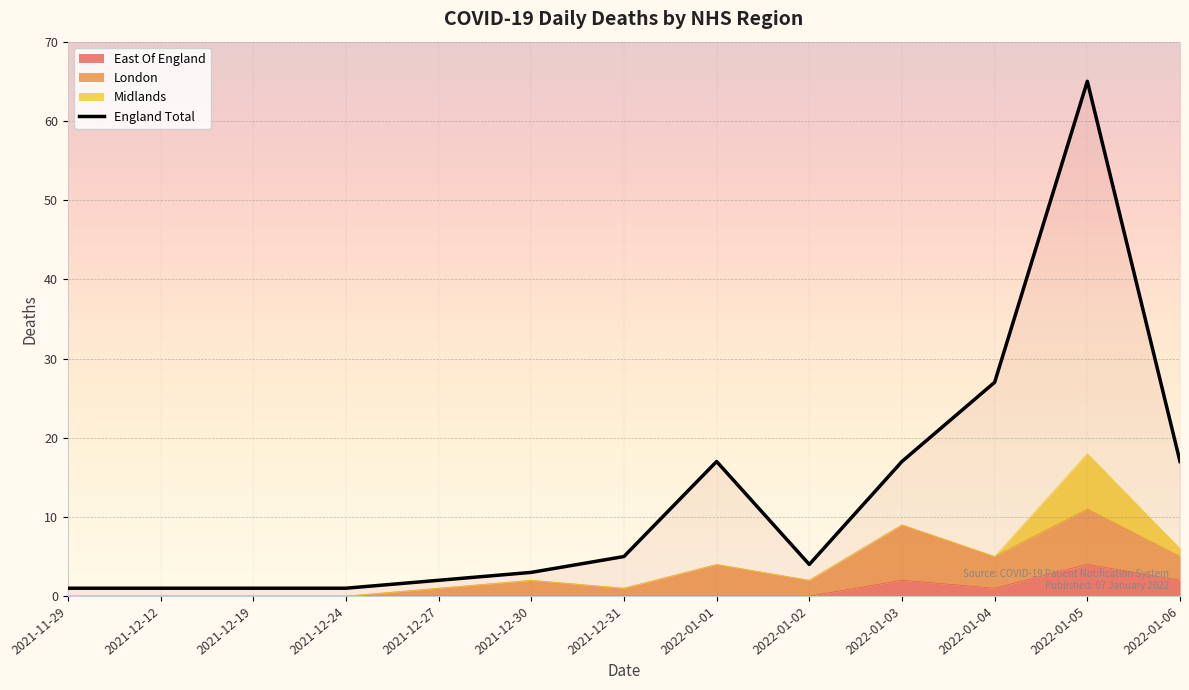

True or false: East Of England and England Total cross at least once.

False